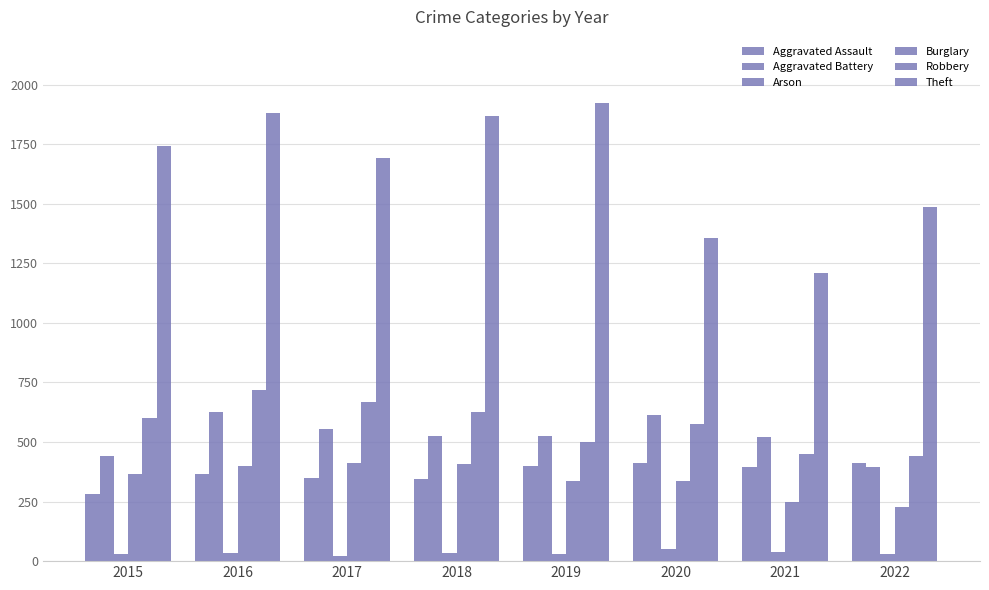

How many bars are there in each group?

6